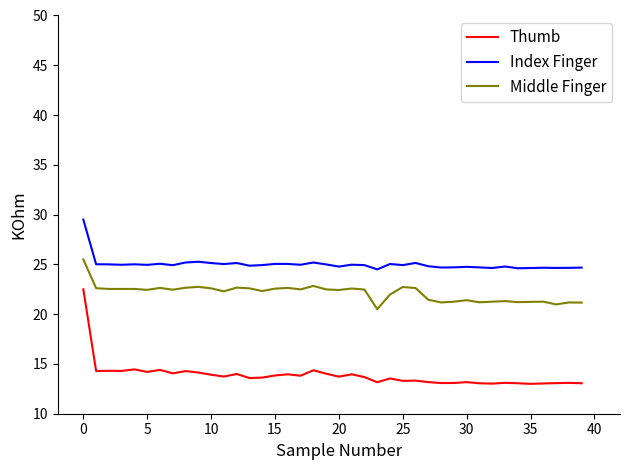

Which series has the largest total across all categories?

Index Finger